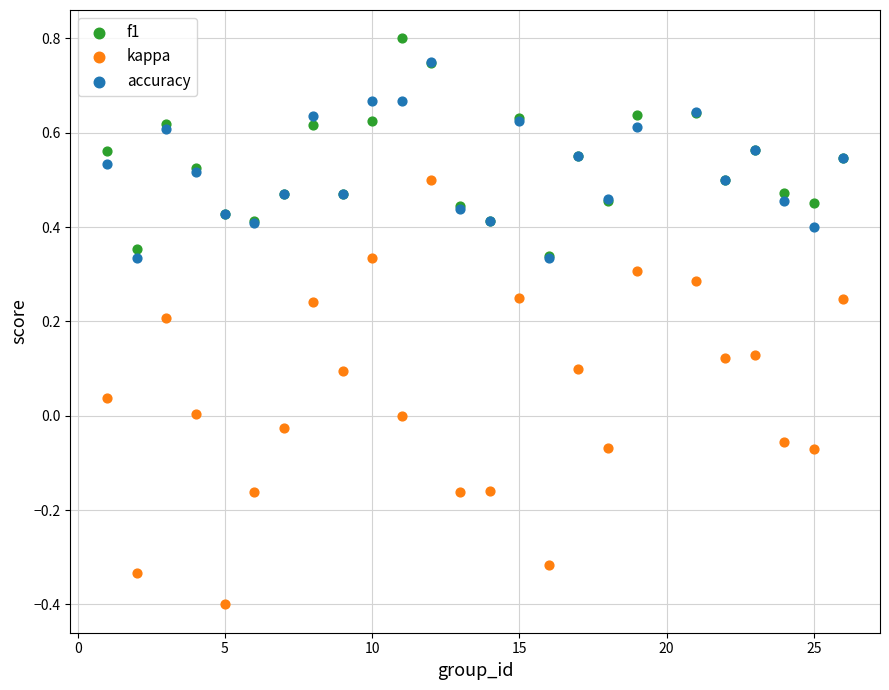

Which series contains the lowest Y value?

kappa